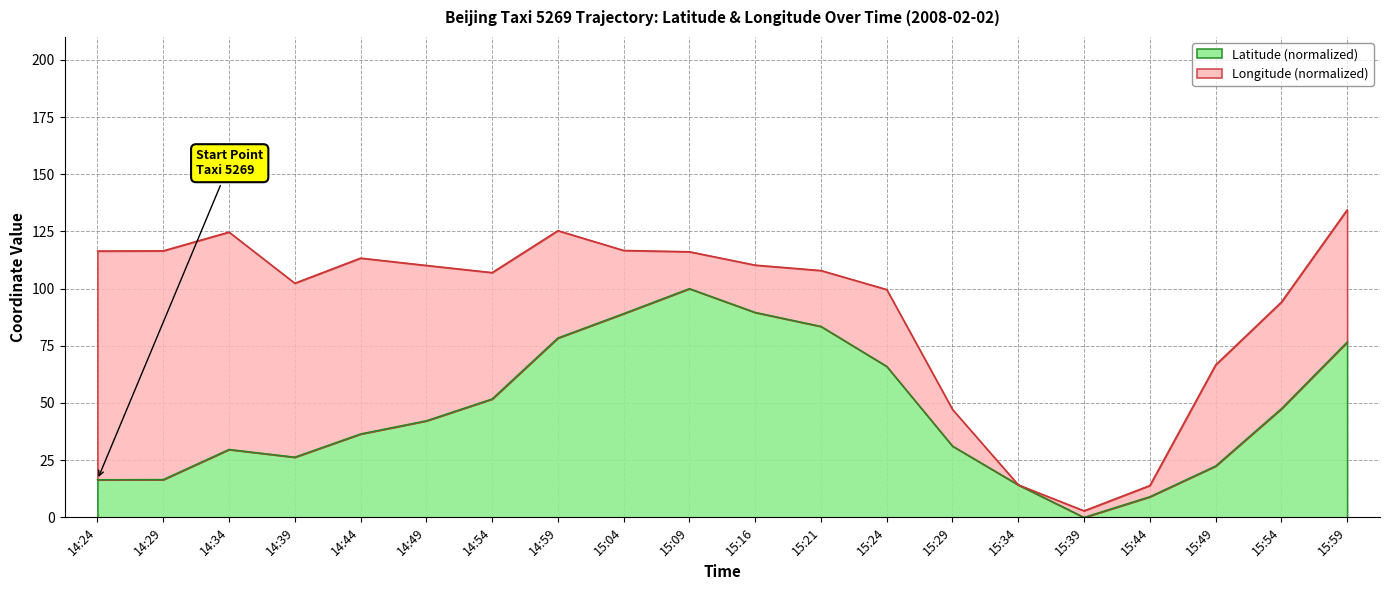

What is the sum of the values at 14:29 and 15:04?

105.6